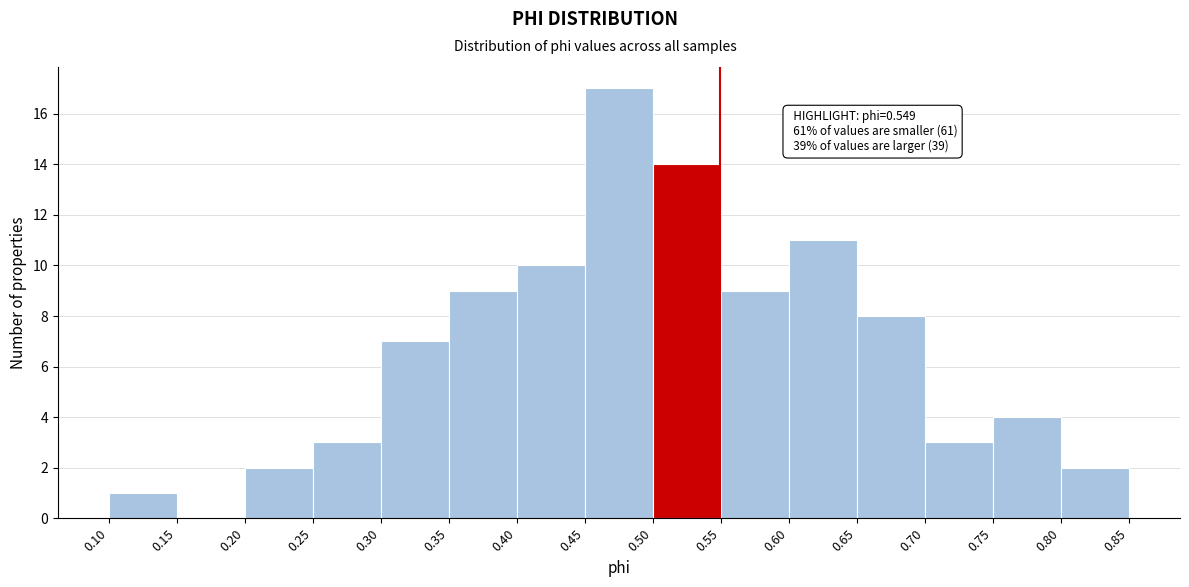

Which range on the x-axis has the tallest bar?

0.45 to 0.50